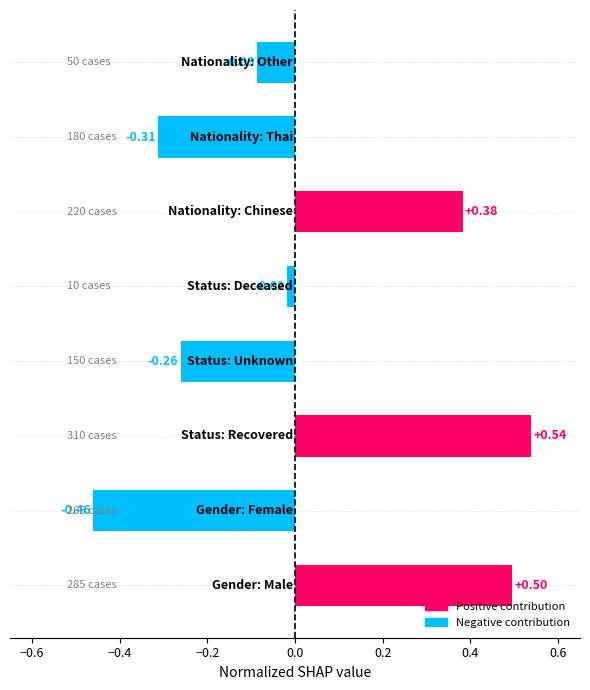

What is the difference between the maximum and minimum values?

1.0